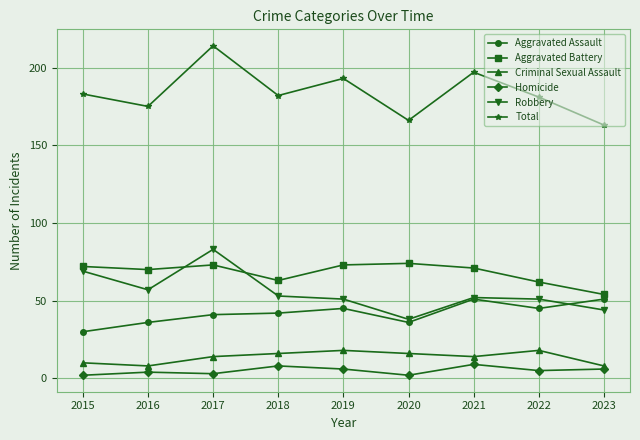

What is the maximum value shown in the chart?

214